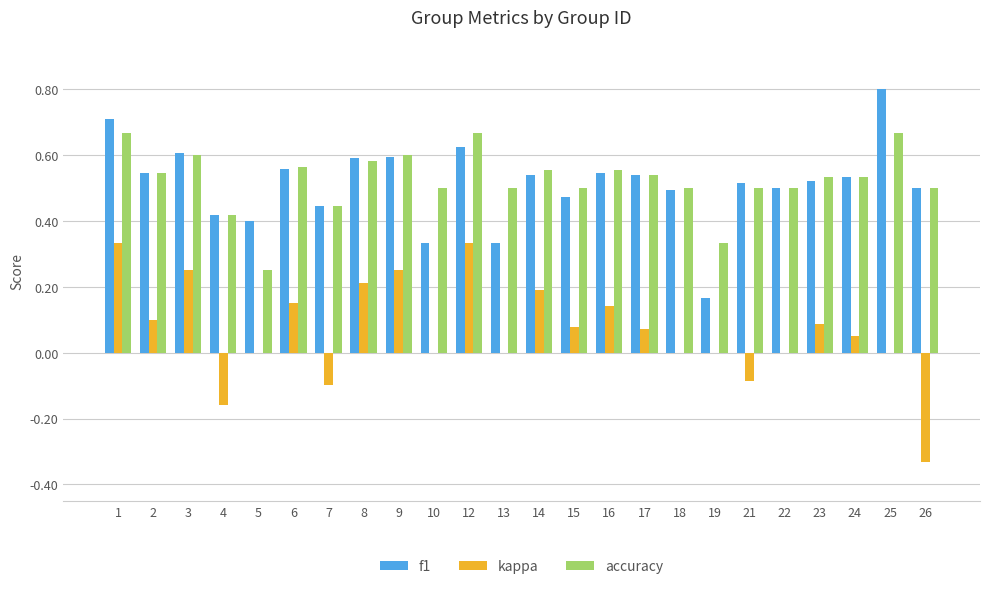

Which series changed the most between 10 and 18?

f1